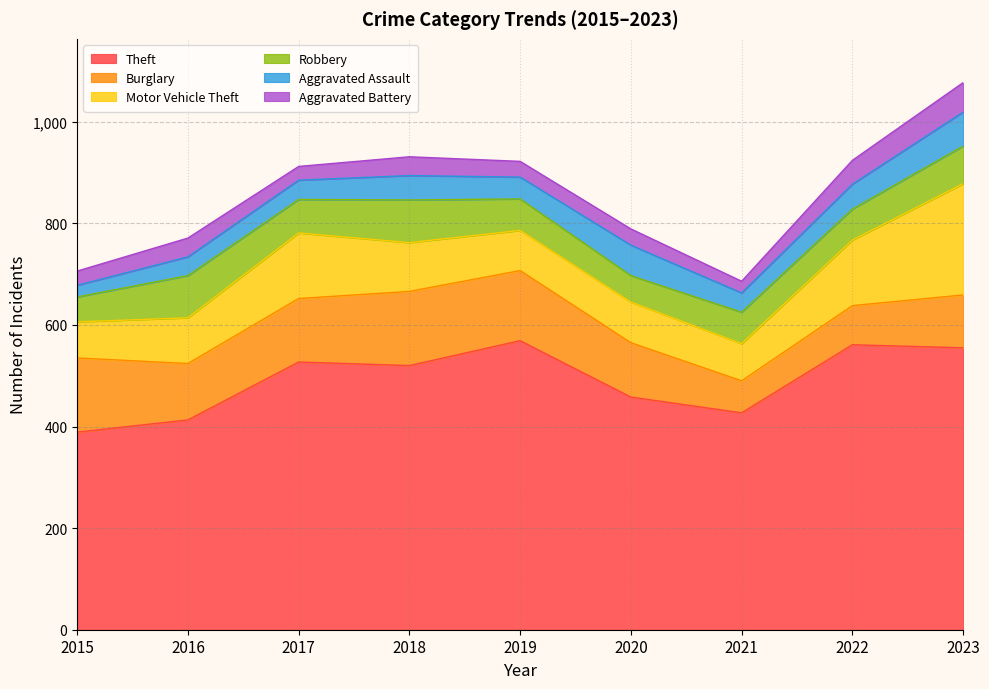

Reading right to left, transcribe all the data shown in this chart.

Theft: 555	561	427	458	569	520	527	413	389
Burglary: 104	77	63	107	138	146	125	111	146
Motor Vehicle Theft: 219	129	73	80	79	96	129	90	71
Robbery: 74	61	62	52	62	84	66	83	49
Aggravated Assault: 67	49	38	60	43	48	38	37	23
Aggravated Battery: 58	47	23	32	31	37	27	37	28